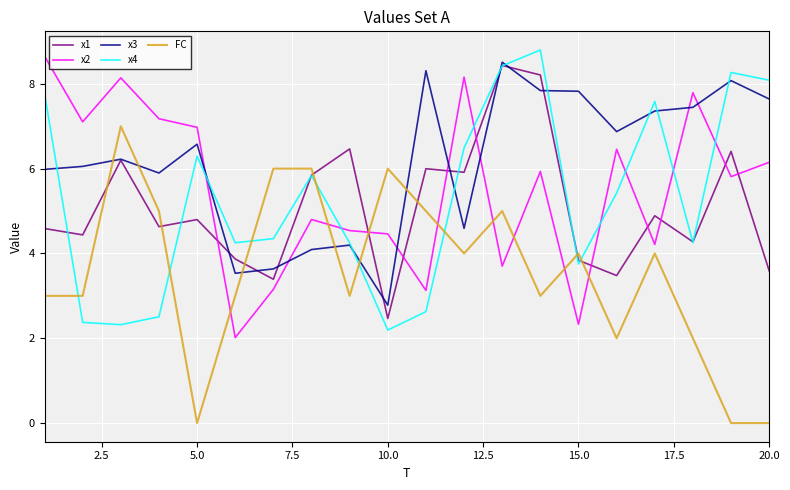

True or false: x2 and x4 cross at least once.

True